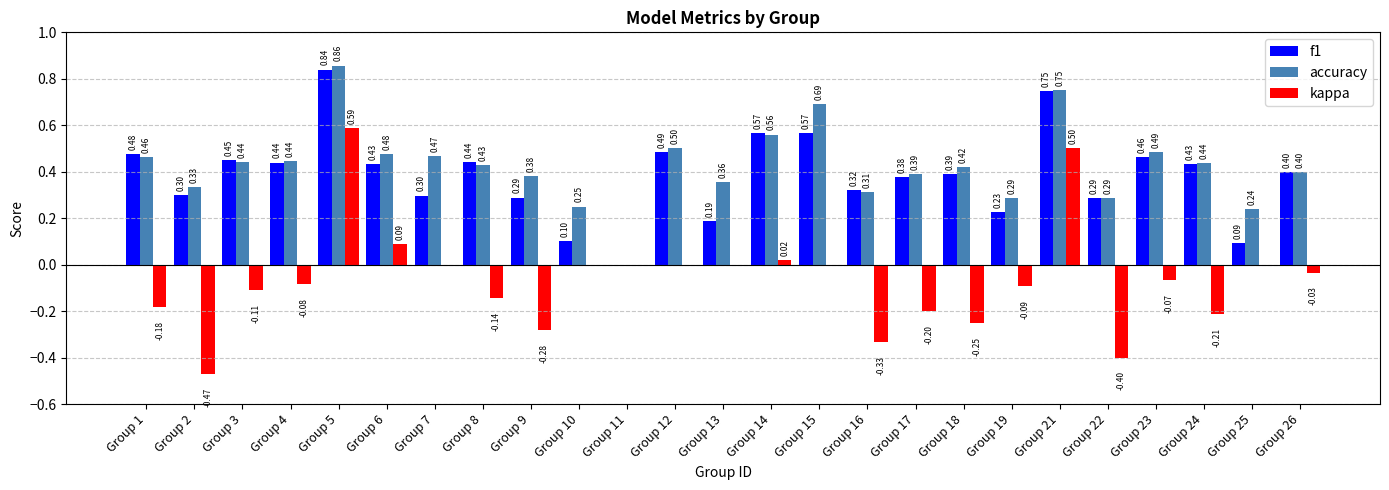

Which series has the largest total across all categories?

accuracy